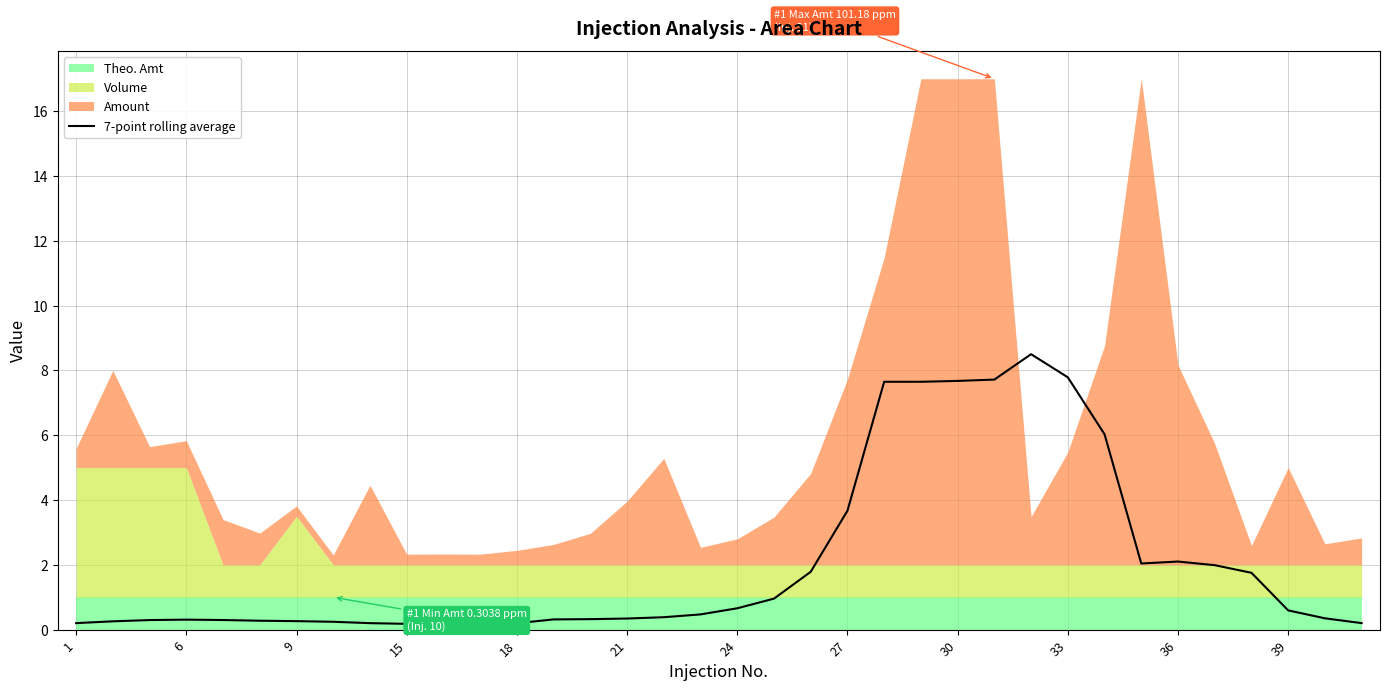

The 7-point rolling average series shows 1.4 at 36. True or false?

False